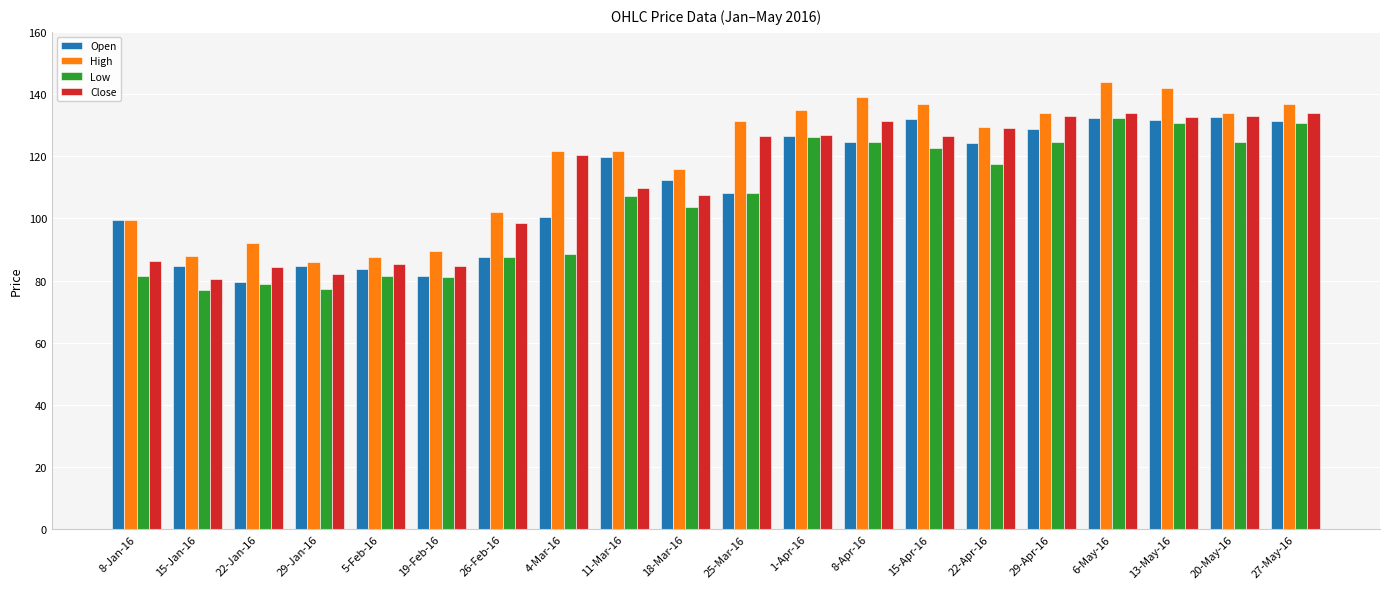

At which label does Open reach its minimum?

22-Jan-16